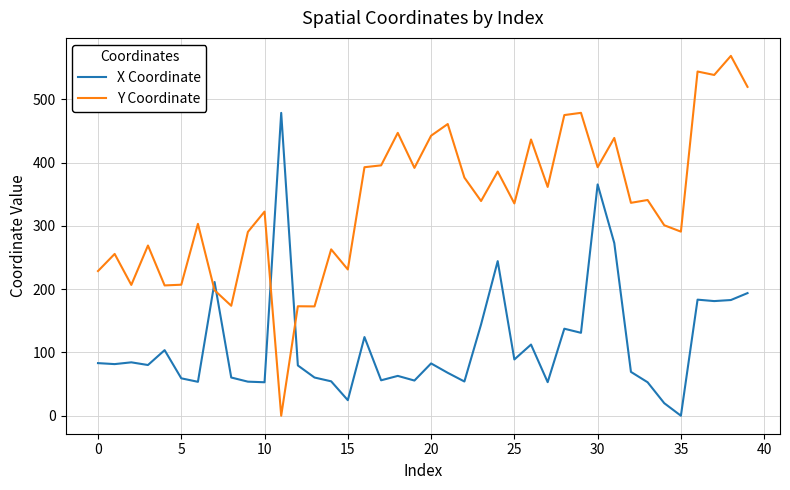

What is the difference between the maximum and minimum values in the X Coordinate series?

478.4